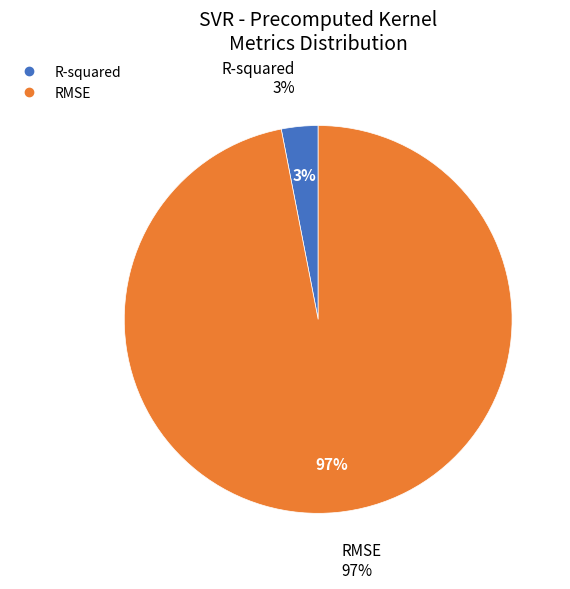

Count the number of slices in the pie.

2